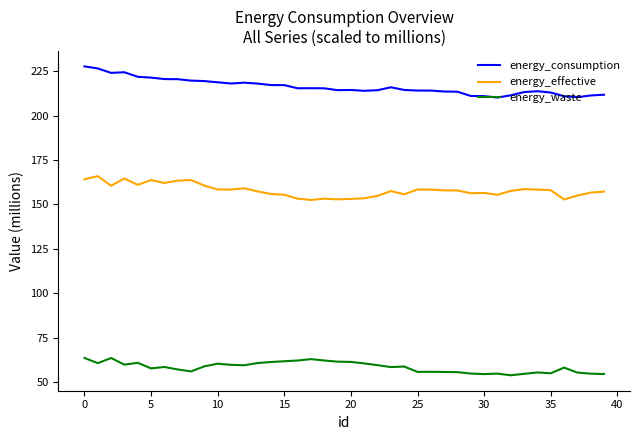

True or false: energy_effective and energy_consumption cross at least once.

False